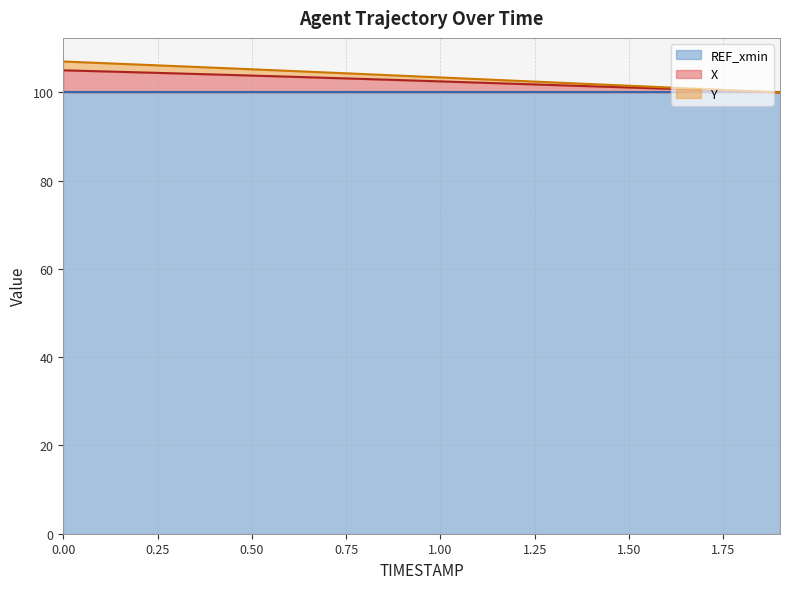

The value of Y at 0.8 is 104.1. True or false?

True